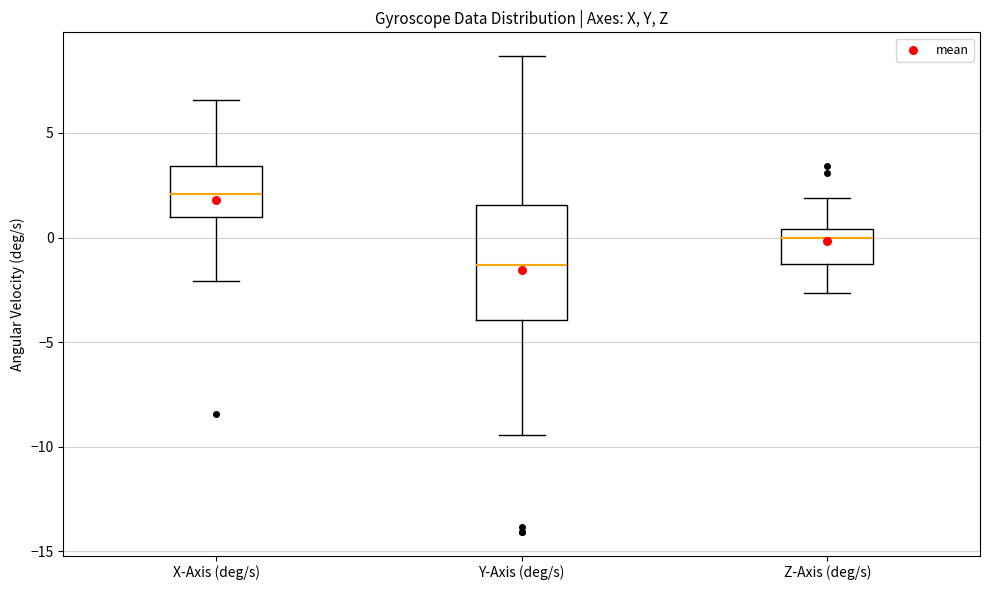

Where does the upper whisker of the box for X-Axis (deg/s) end on the y-axis? The values are not printed on the chart, so give them approximately, as read against the axis.

6.5